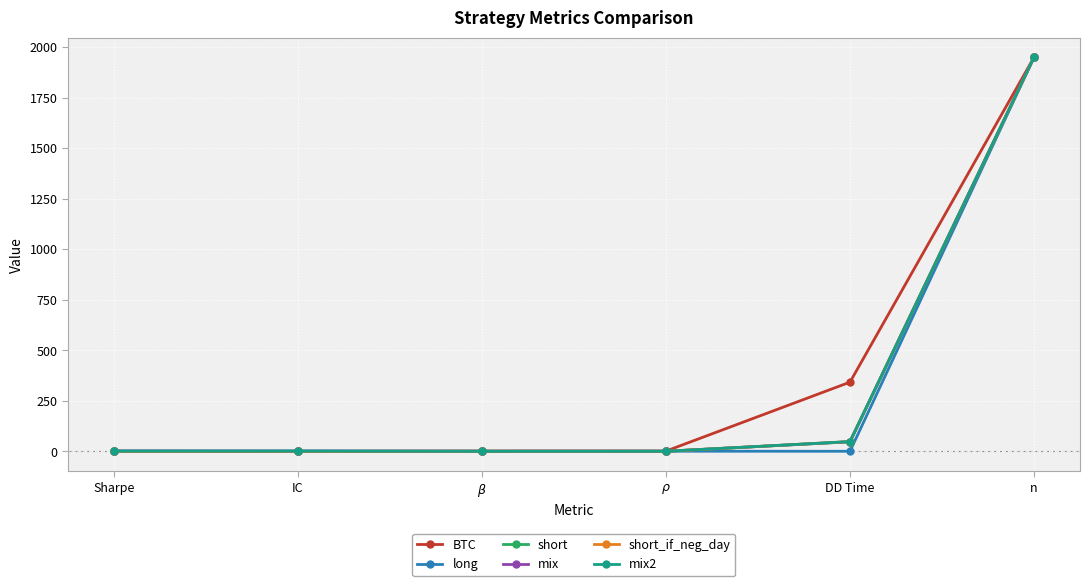

How many distinct data groups are displayed?

6